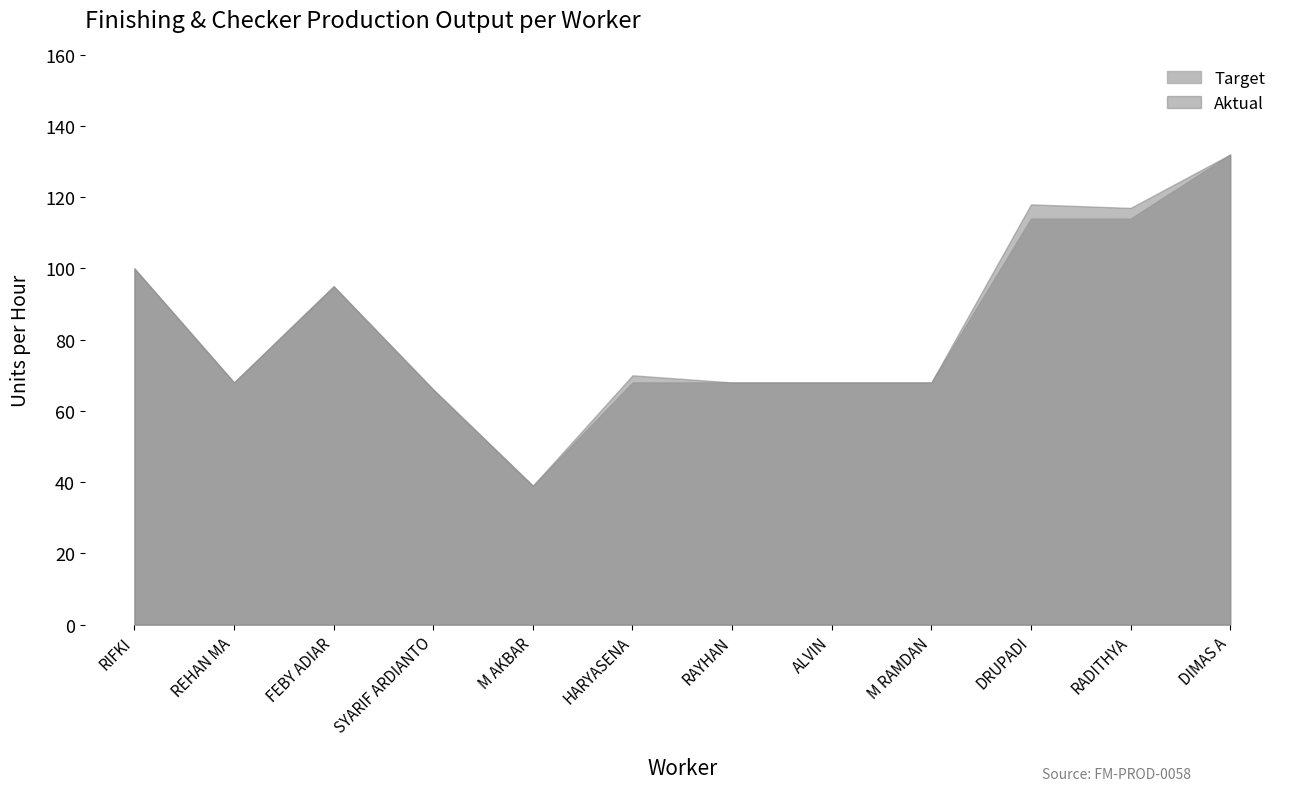

What is the label of the 9th point from the left?

M RAMDAN